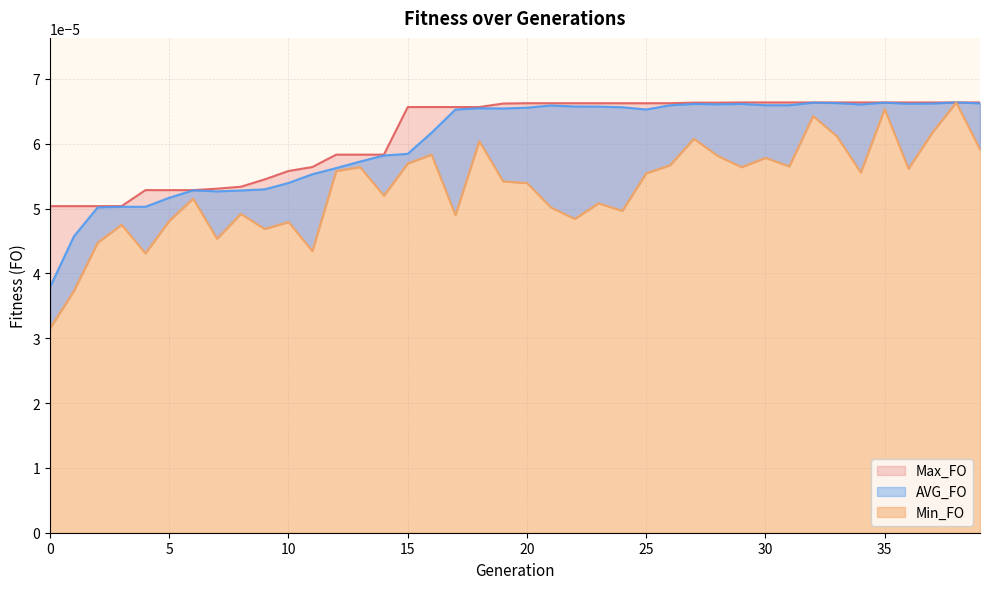

Is it true that Max_FO equals 0.0 at 10?

True